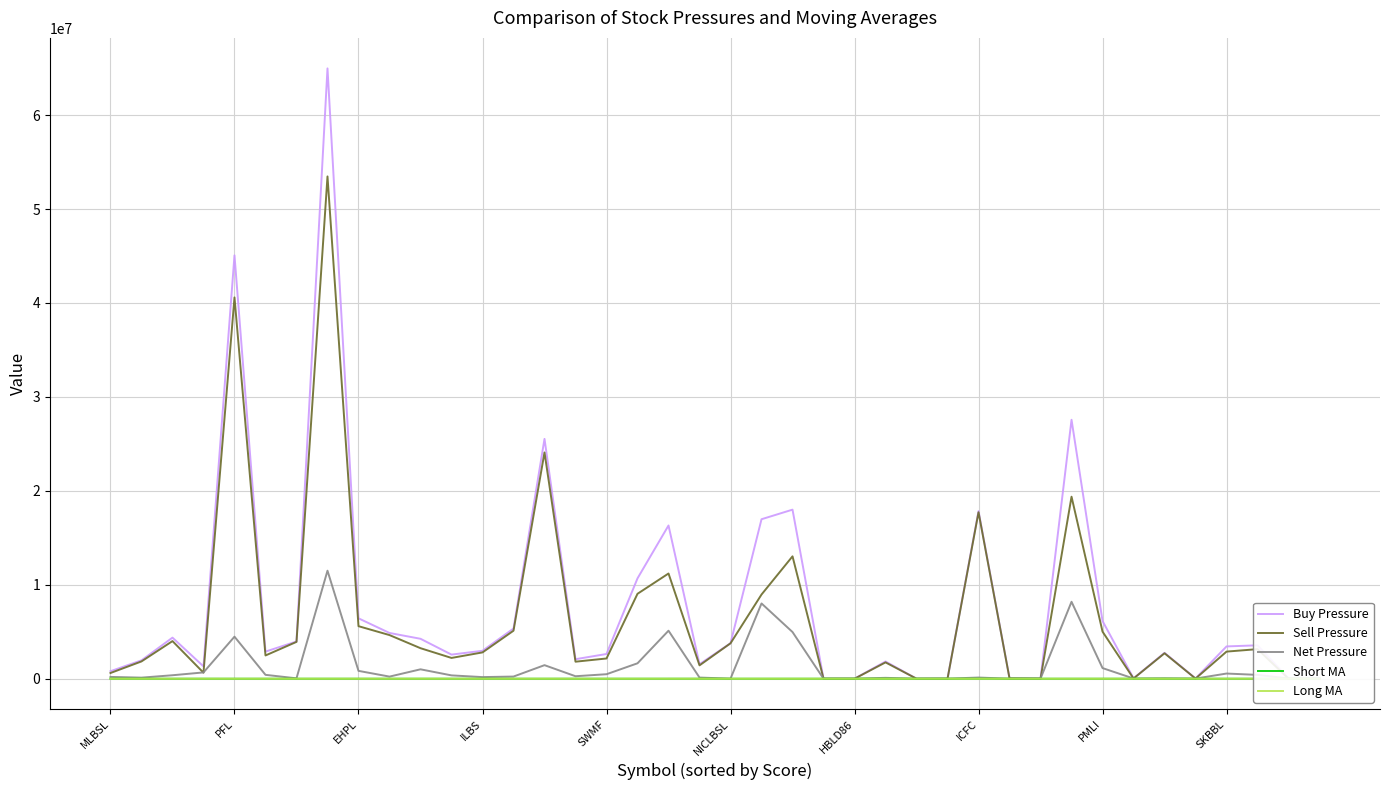

Which series has the widest spread of values?

Buy Pressure